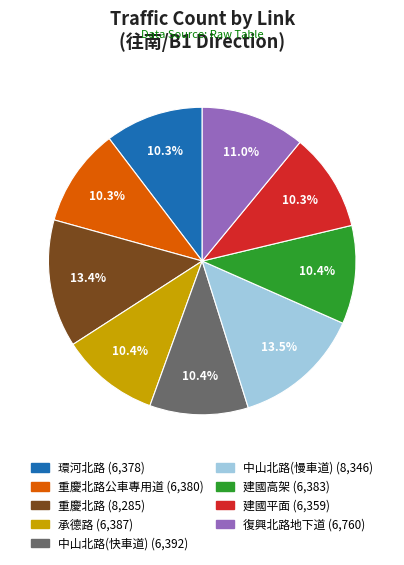

Is there a majority slice in this chart?

No